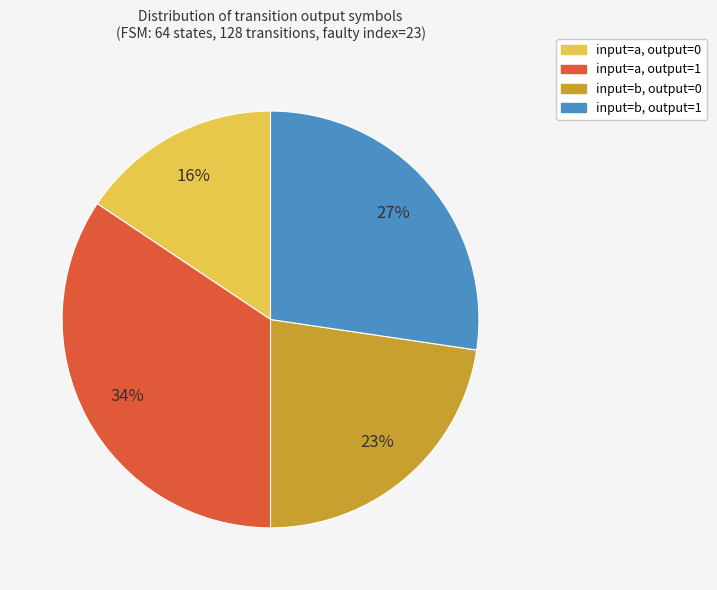

Is there any slice that represents more than half of the pie?

No